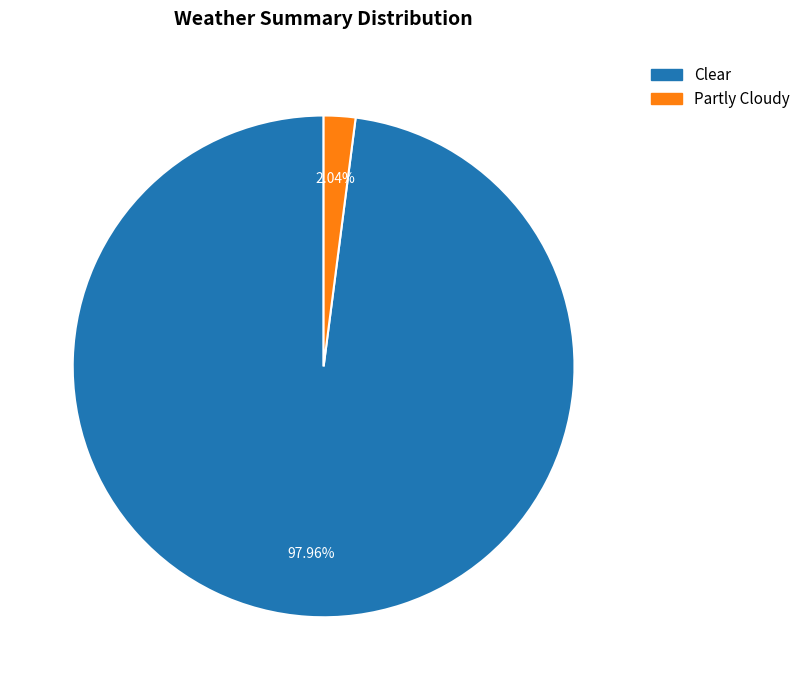

How many slices are in this pie chart?

2